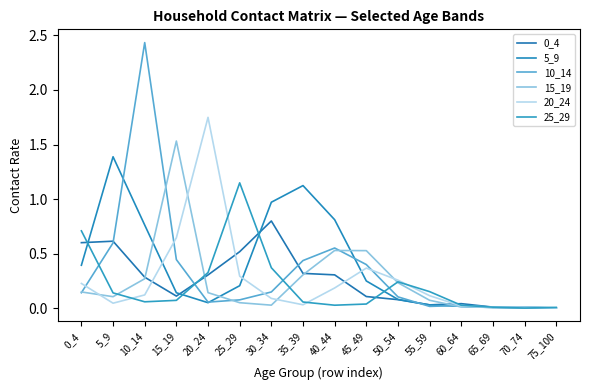

Which series has the largest range (max minus min)?

10_14